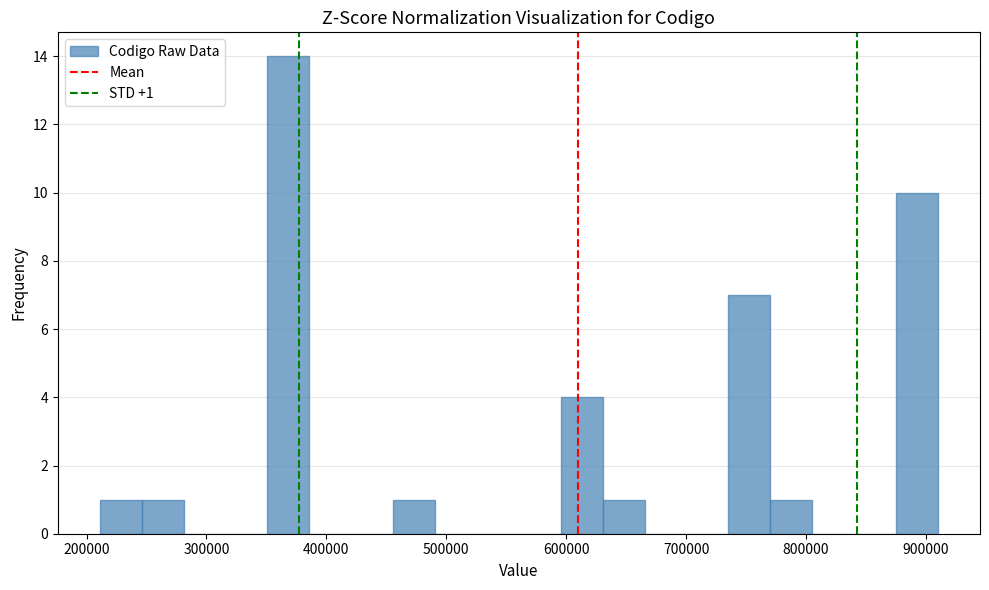

Read against the x-axis, roughly where is the centre of the tallest bar?

370000